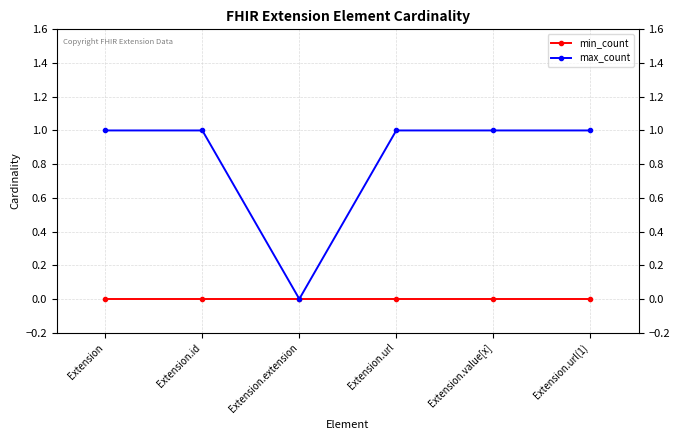

List the series in order of their overall mean, highest first.

max_count, min_count